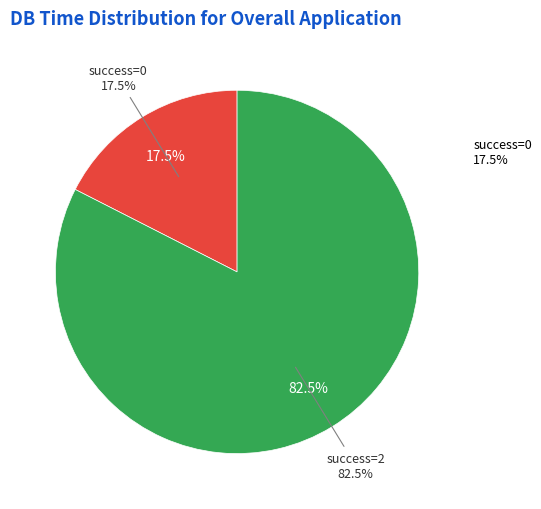

Combined, do 0 and 3 account for over 50%?

No